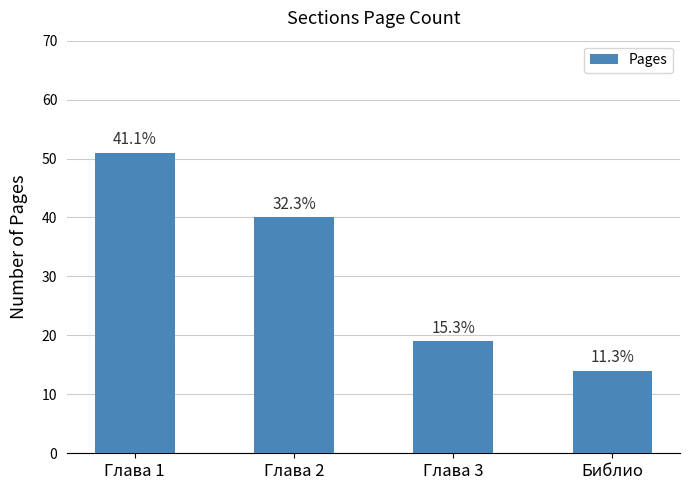

At which label does the data first exceed 40?

Глава 1